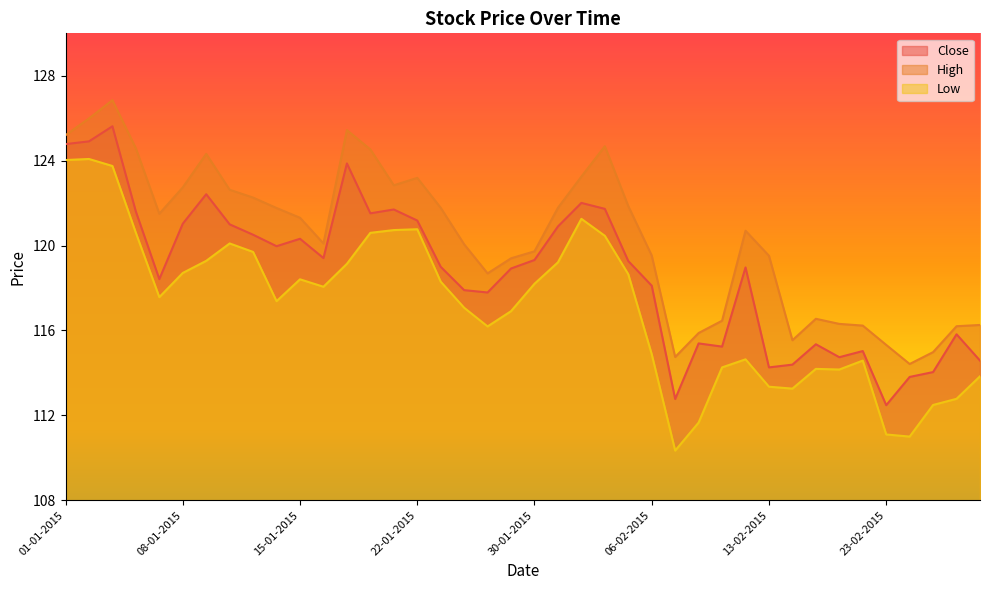

Between 22-01-2015 and 13-02-2015, which series saw the biggest shift?

Low